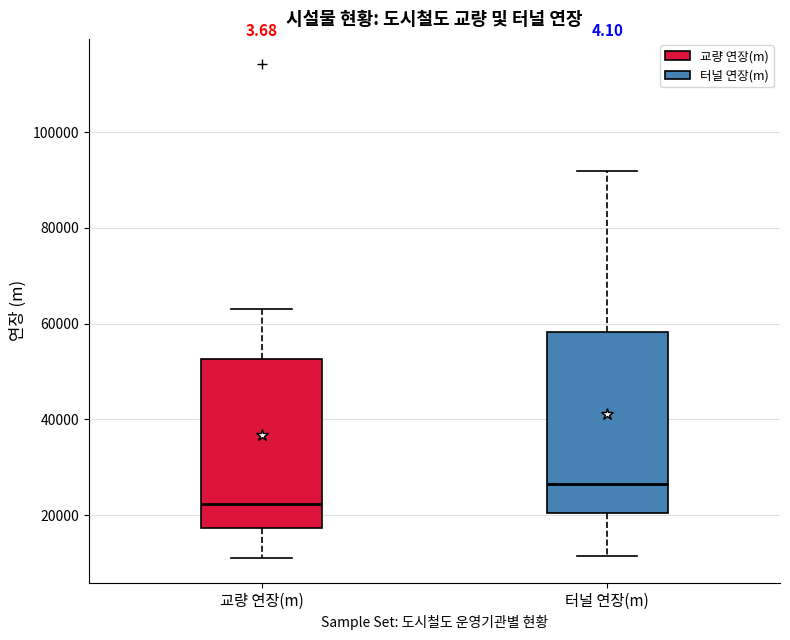

Where is the lower edge of the box for 교량 연장(m) on the y-axis? The values are not printed on the chart, so give them approximately, as read against the axis.

18000